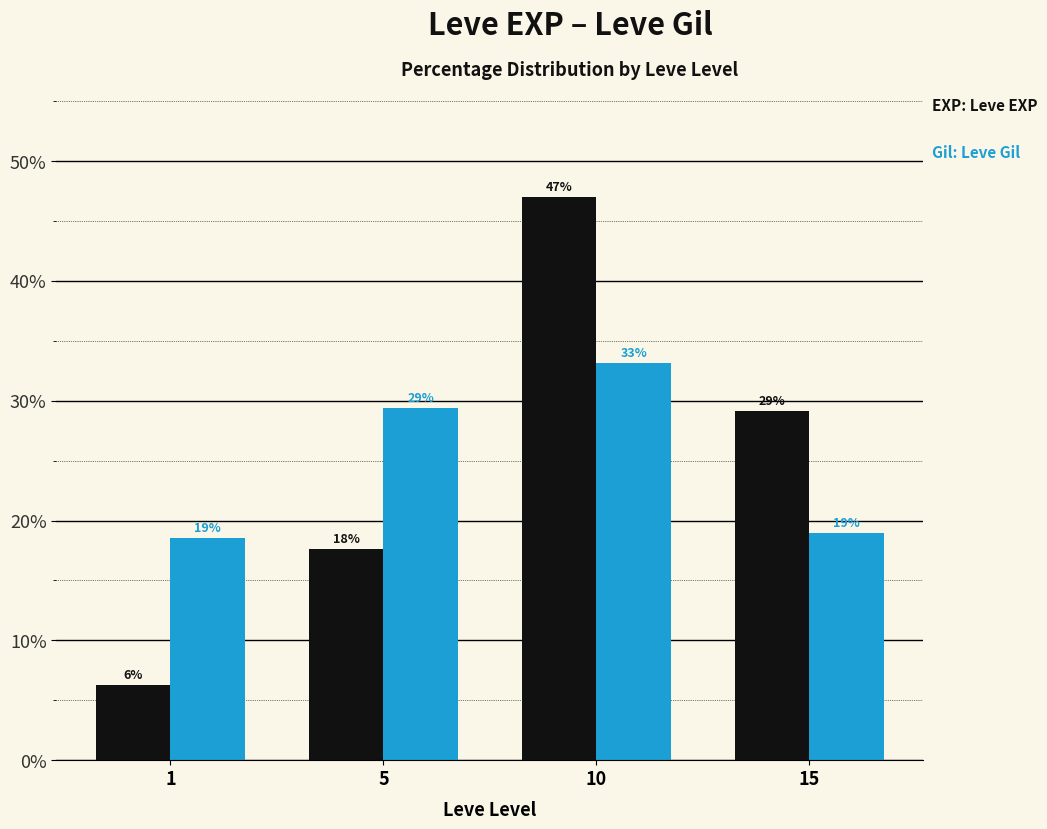

Does the chart contain stacked bars?

No